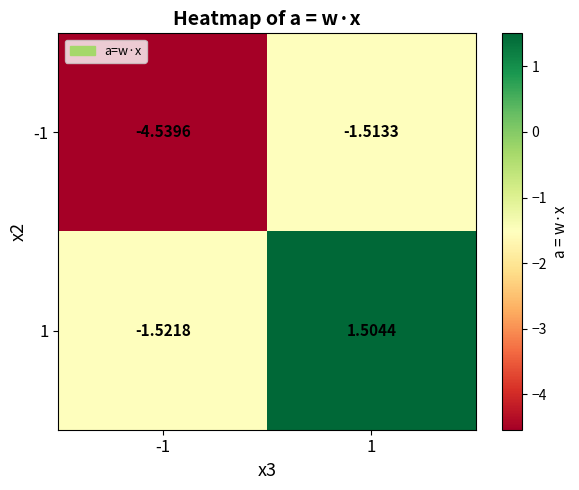

Between 1 and -1, which is larger?

1